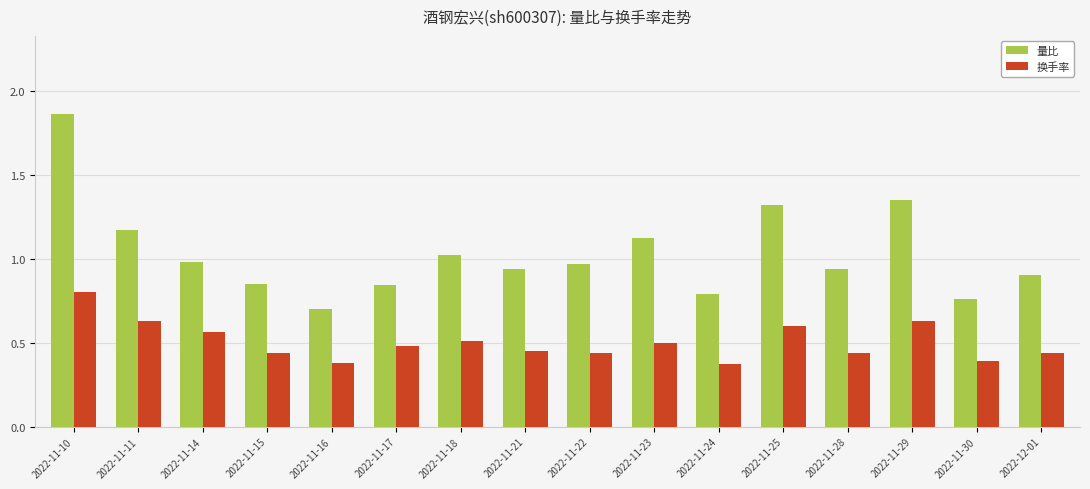

What is the sum of the 量比 values at 2022-11-25 and 2022-11-22?

2.3